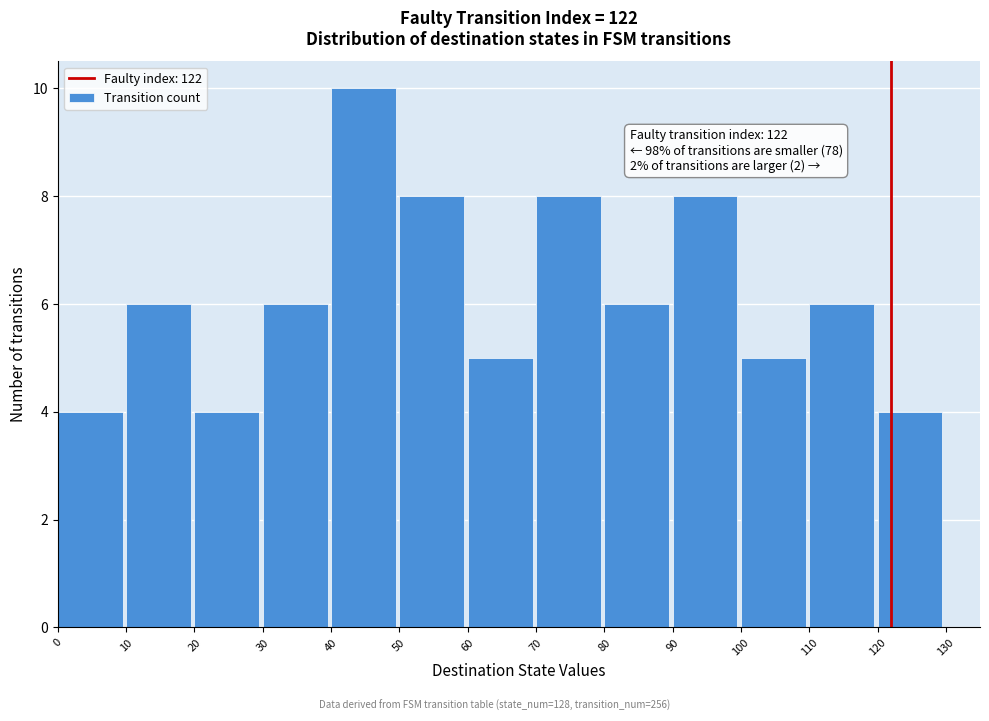

Over which range of the x-axis is the bar tallest?

40 to 50